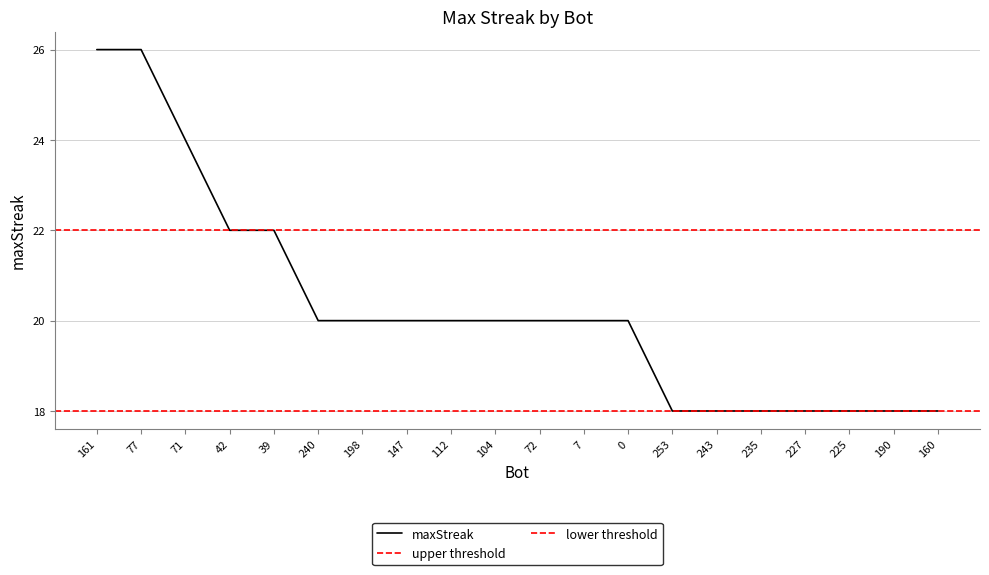

True or false: there are more than 1 points higher than both neighbors.

False